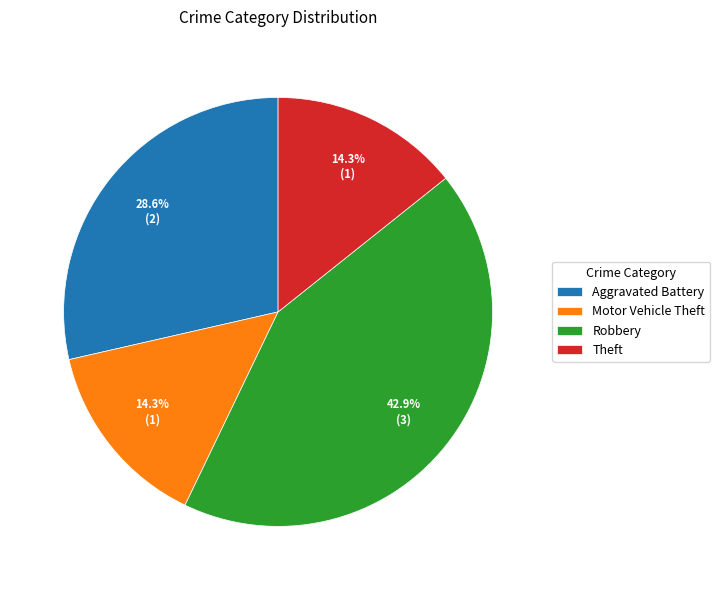

What is the ratio of the value at Theft to the value at Motor Vehicle Theft?

1.0